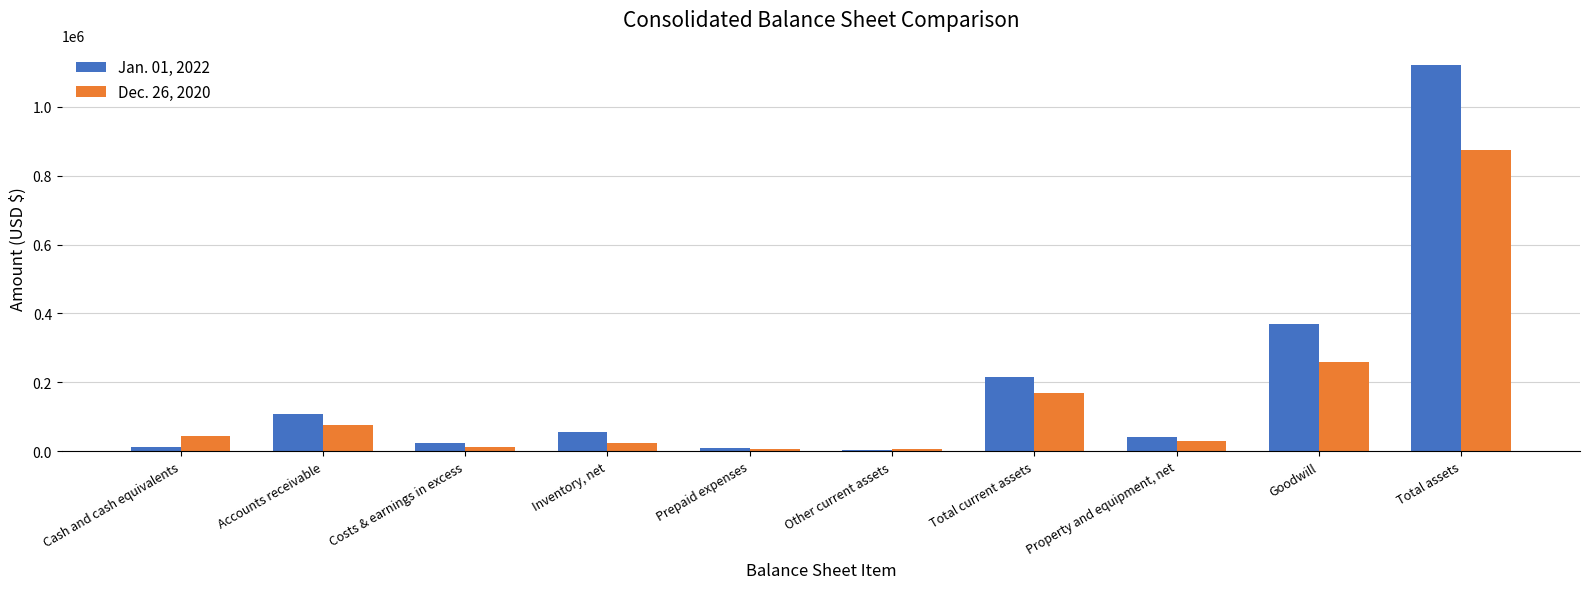

At Inventory, net, list the series in order from largest to smallest.

Jan. 01, 2022, Dec. 26, 2020